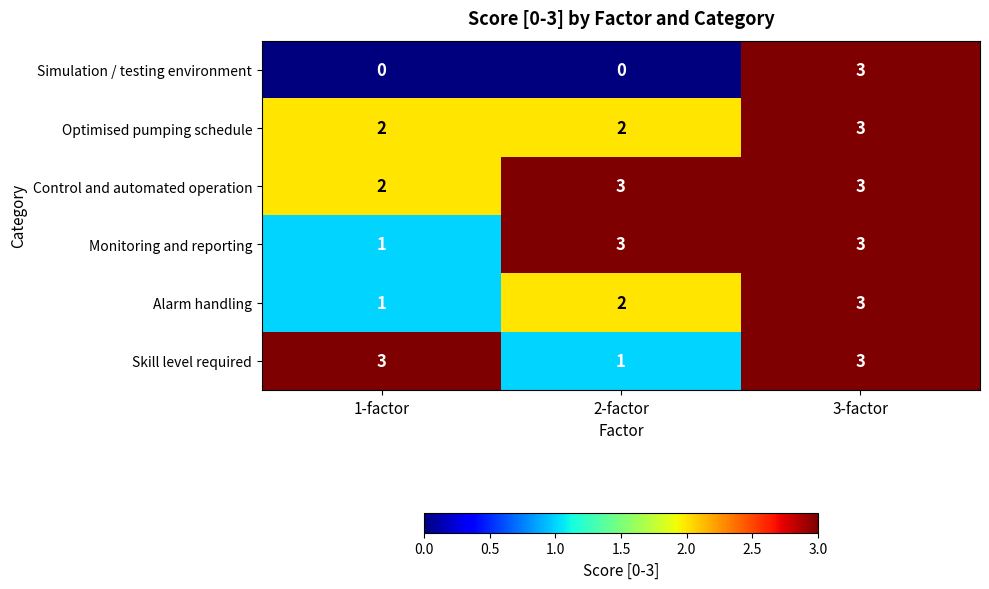

How many Control and automated operation values are between 2 and 3?

3